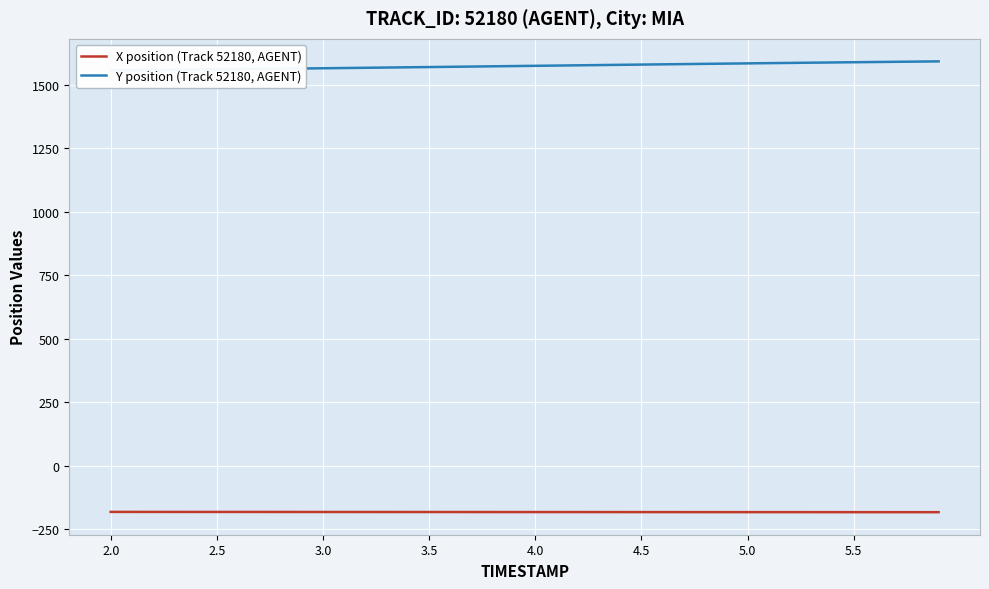

The value of X position (Track 52180, AGENT) at 2.5 is -181.0. True or false?

True